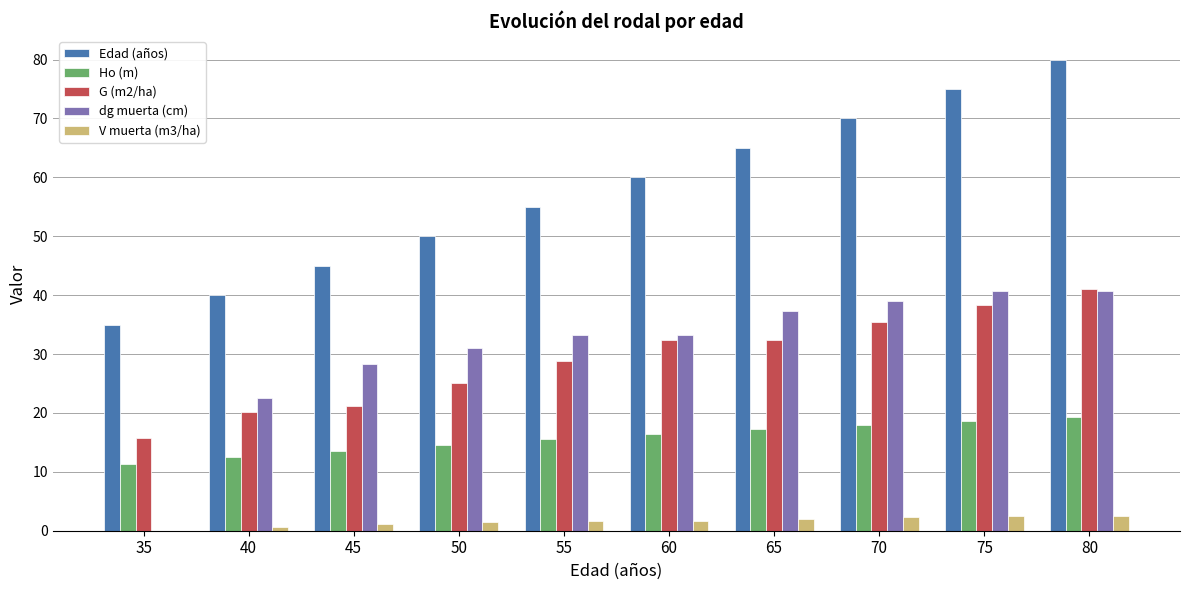

True or false: dg muerta (cm) has a value of -26.2 at 35.

False